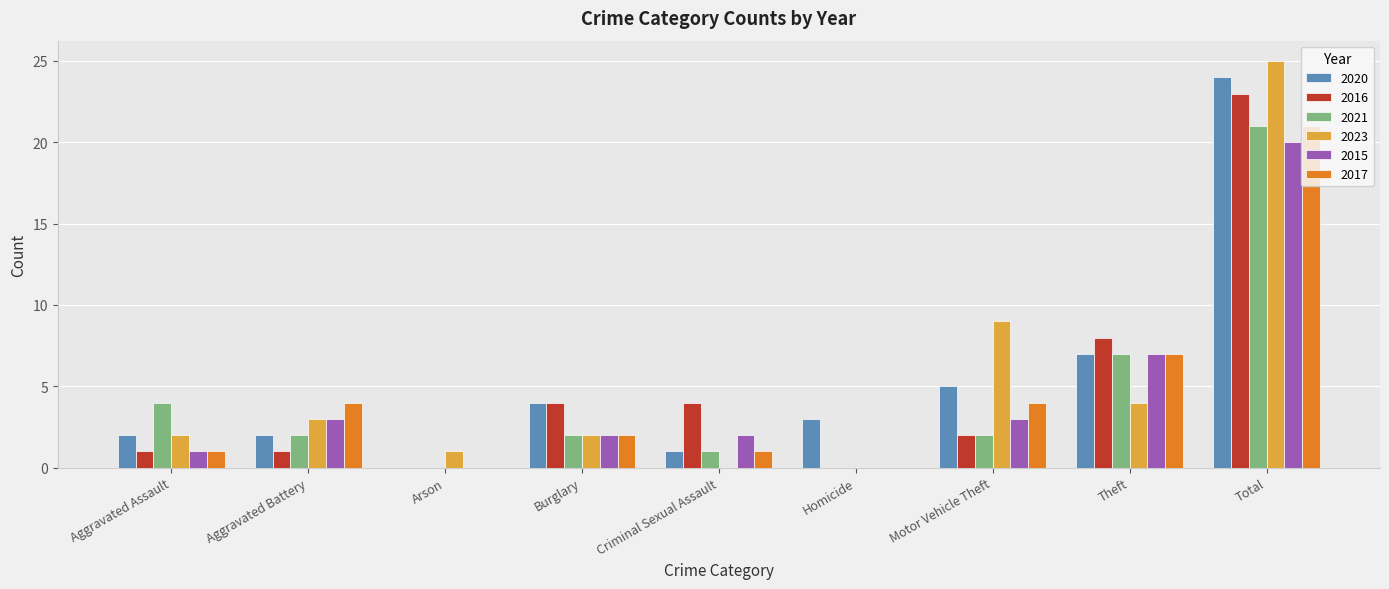

At which label is 2016 closest to 11?

Theft